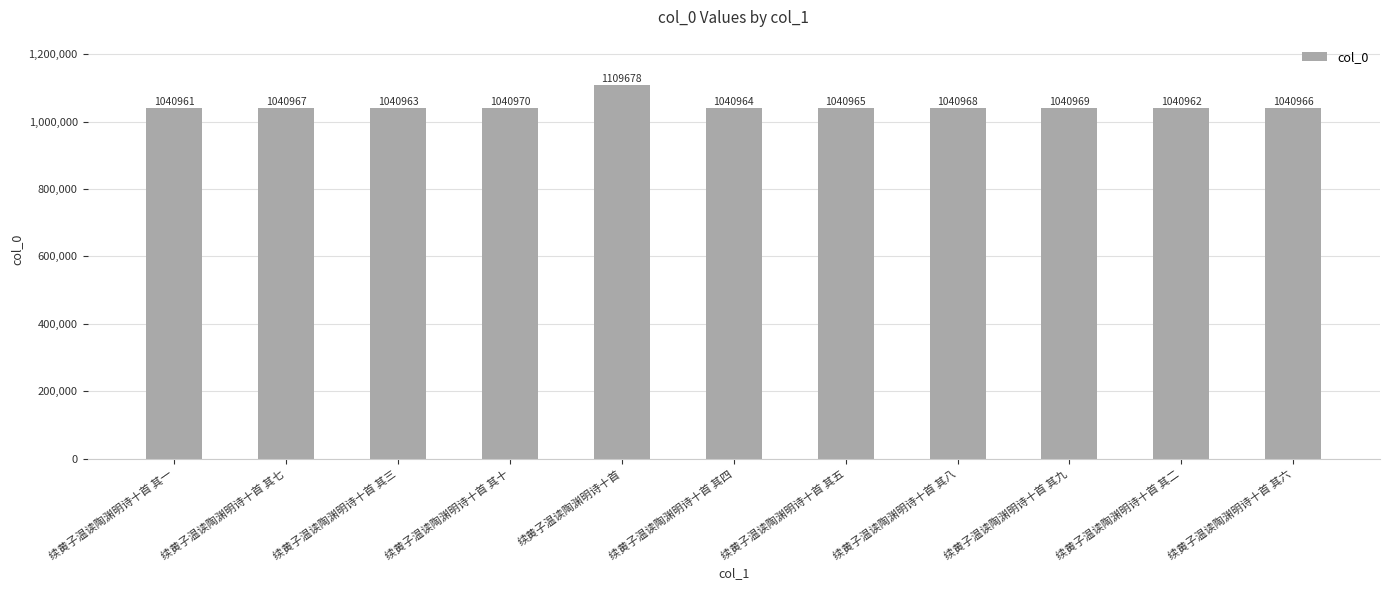

What is the label of the 11th bar from the right?

续黄子温读陶渊明诗十首 其一